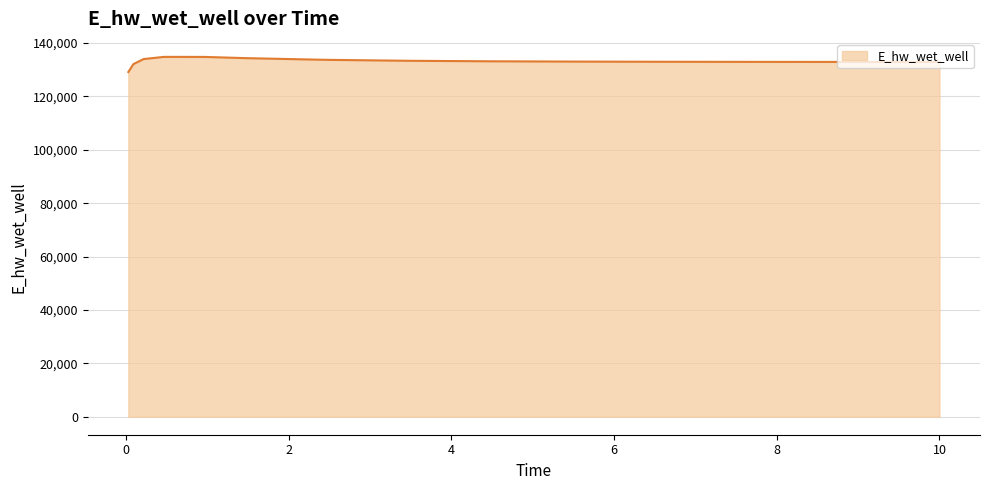

What is the average value?

133112.5